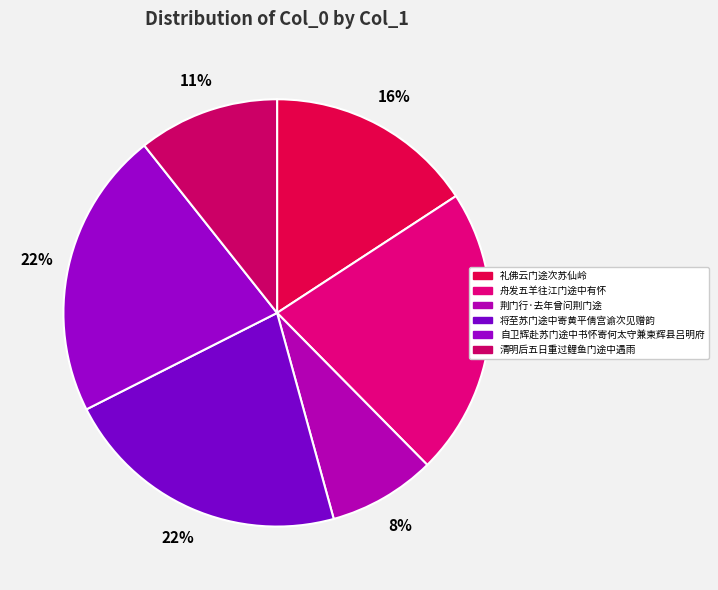

Does 将至苏门途中寄黄平倩宫谕次见赠韵 account for over 50% of the chart?

No